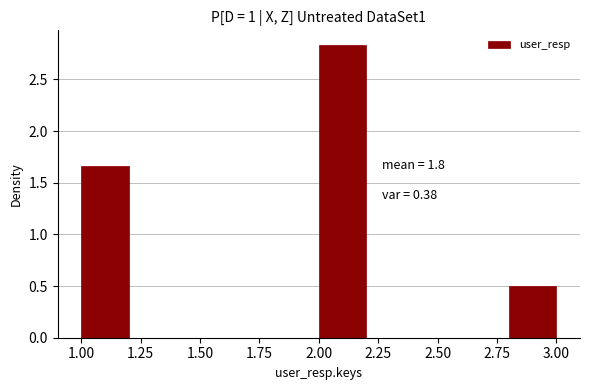

Over which range of the x-axis is the bar tallest?

2.0 to 2.2